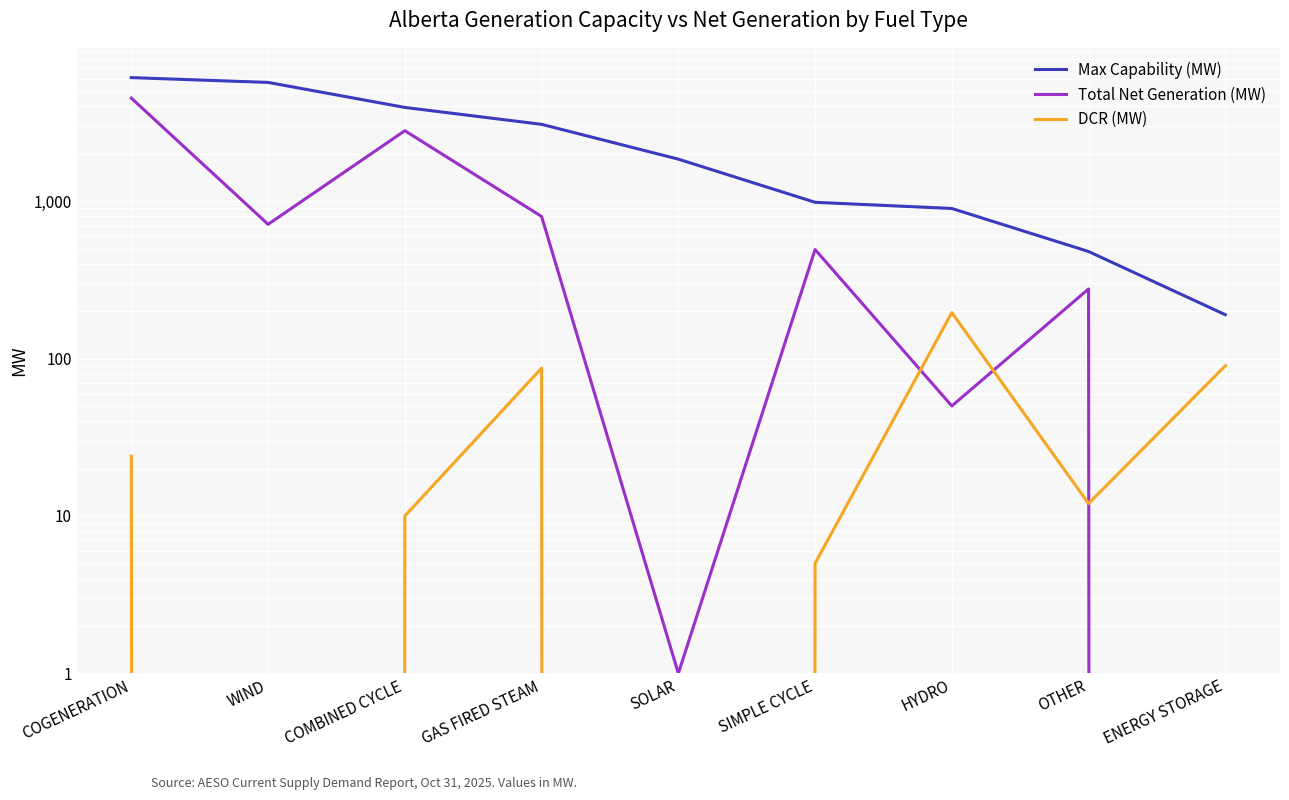

Is this an area chart (filled region under the line)?

No